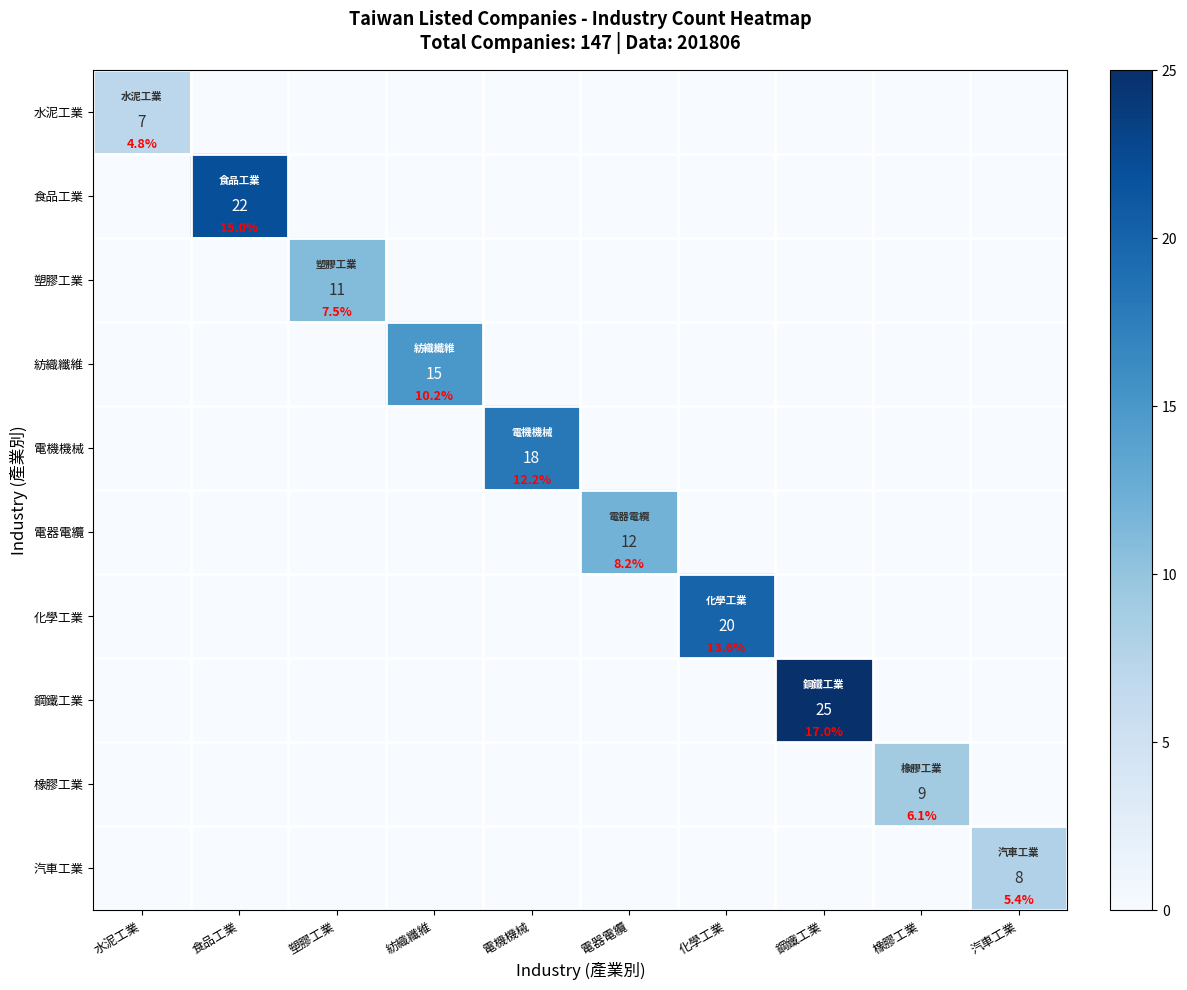

What is the difference between the highest and lowest values at 食品工業?

22